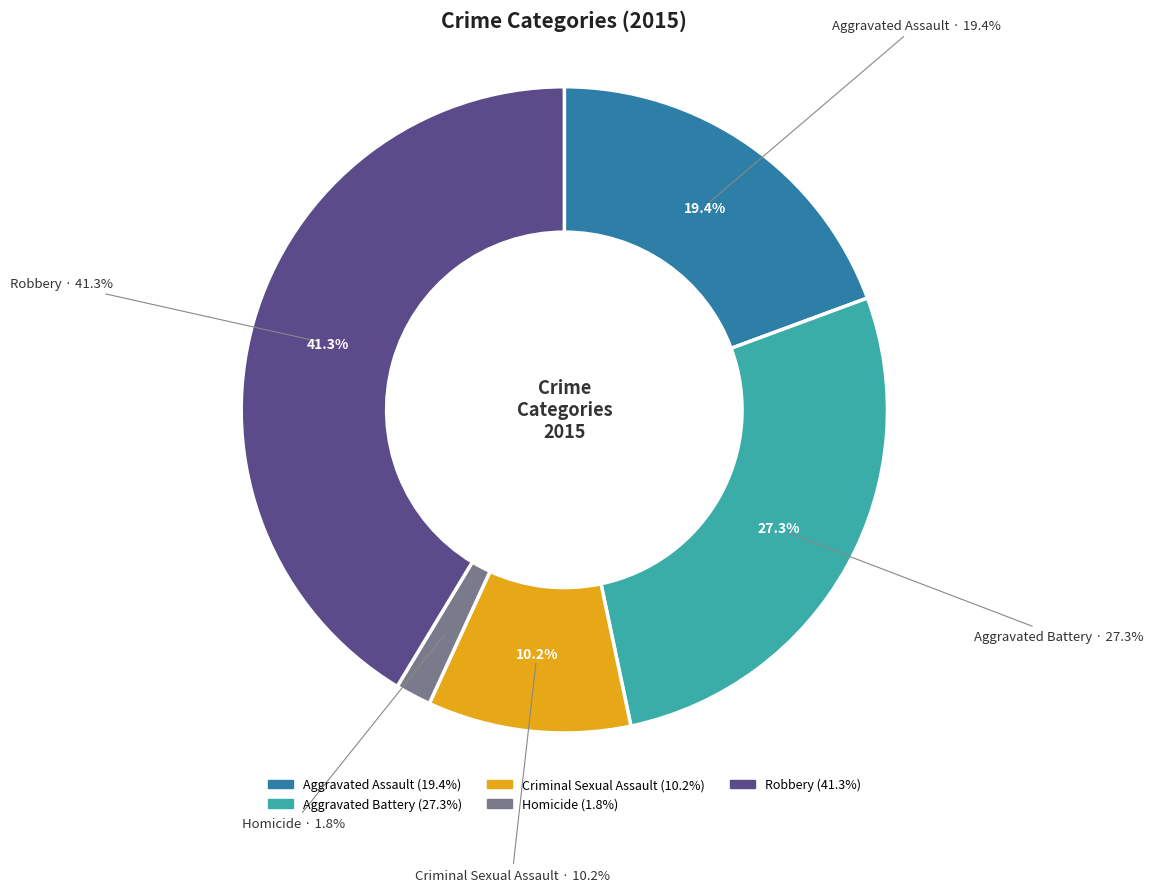

To the nearest percent, what percentage of the pie is Homicide?

2%